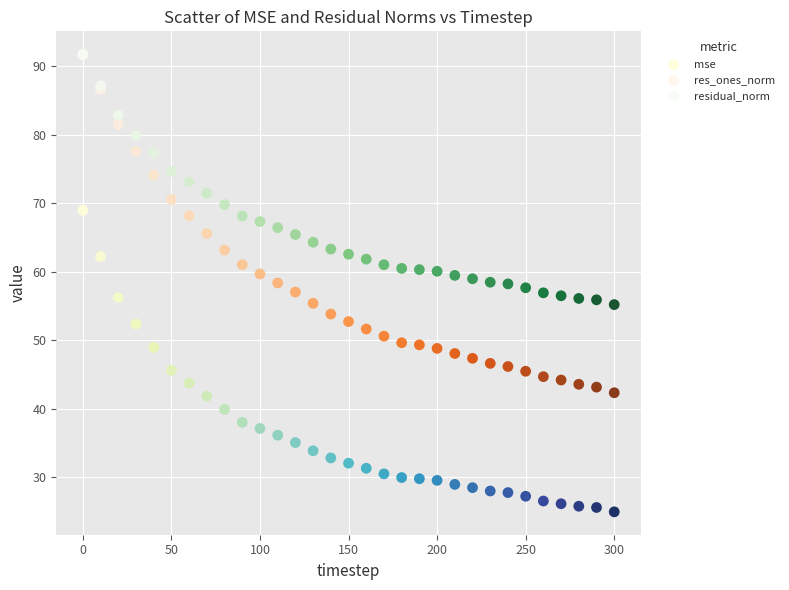

Which series reaches the minimum Y coordinate?

mse